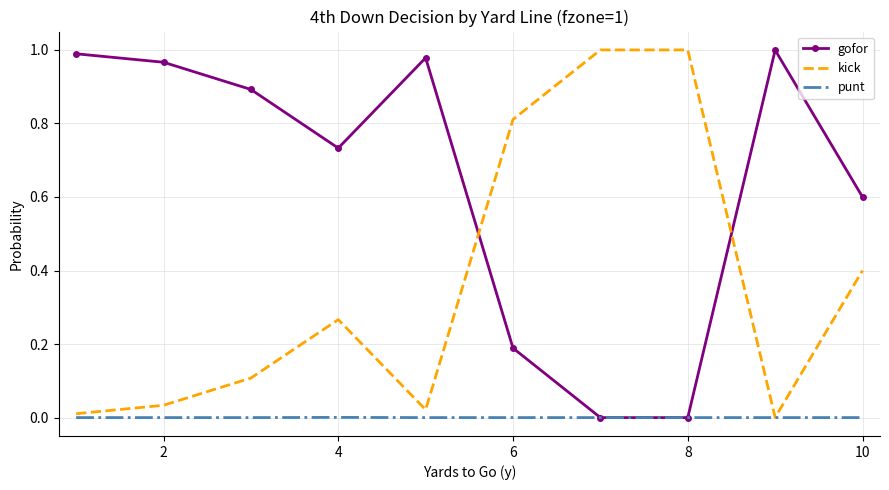

Which series ends up on top after the final intersection of kick and gofor?

gofor